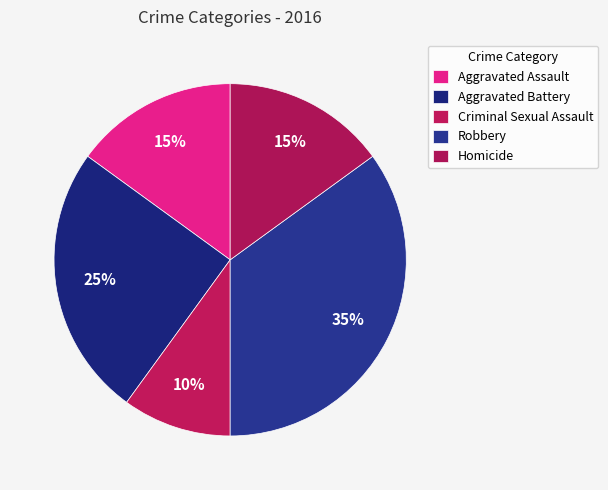

Is it true that Criminal Sexual Assault is 10% of the pie?

True